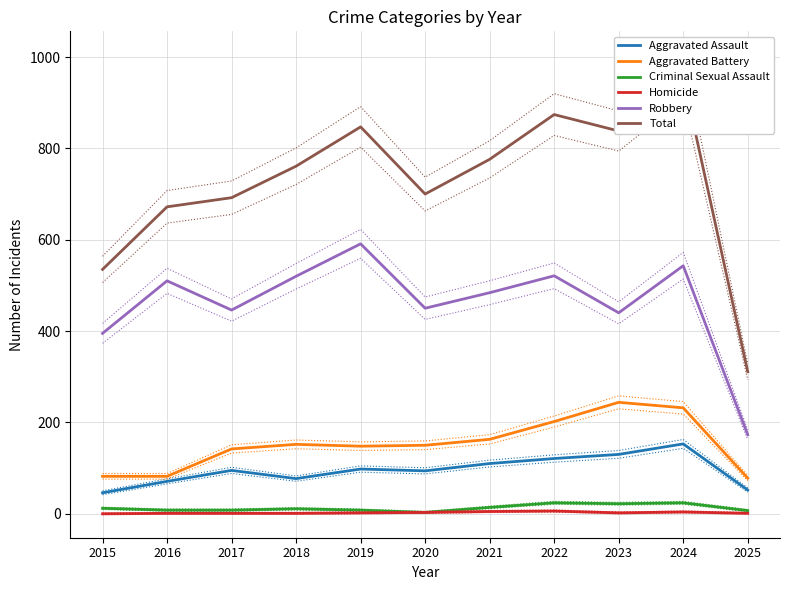

At which category does Aggravated Assault reach its first local valley?

2018